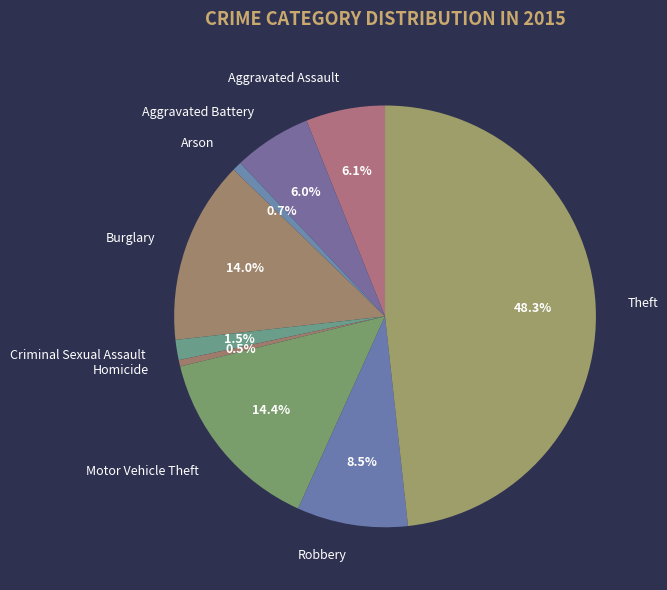

Does Homicide represent more than half of the total?

No